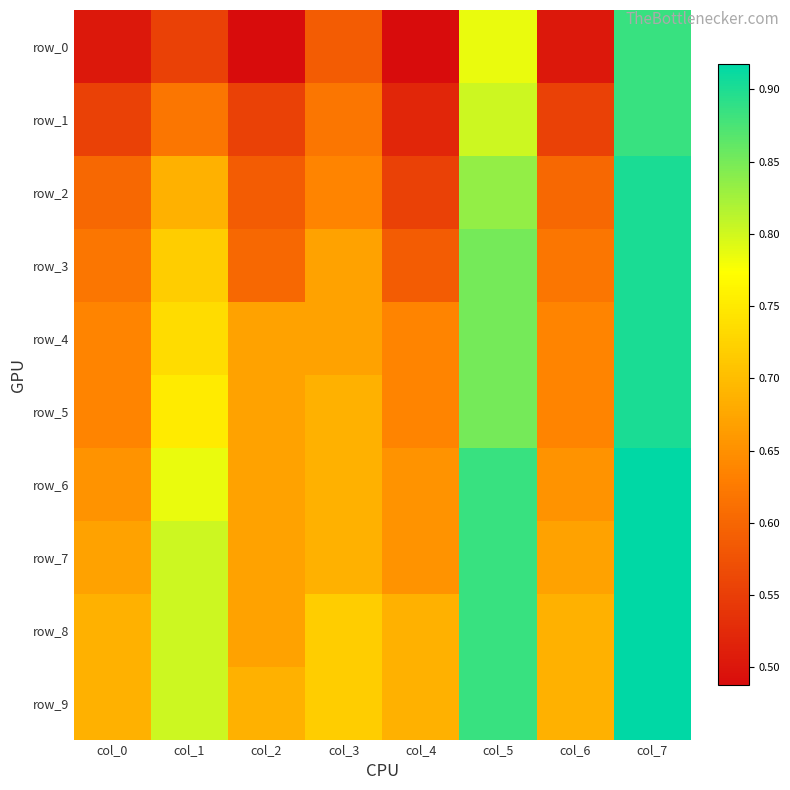

What is the difference between the maximum and minimum values in the row_3 series?

0.3